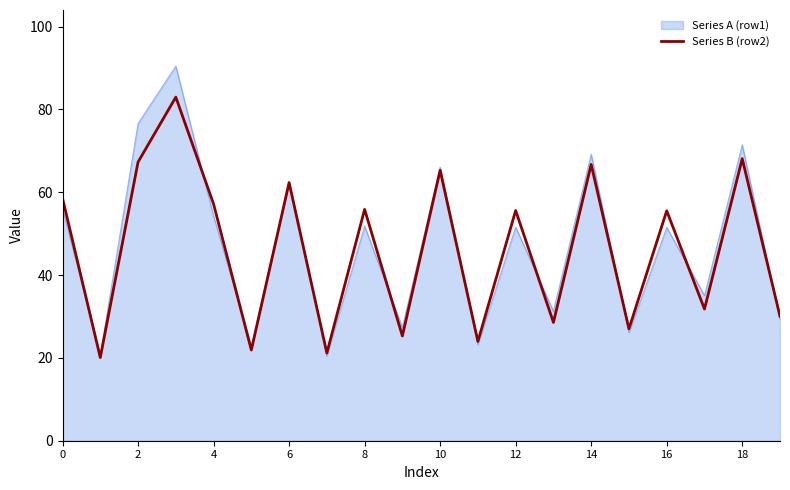

How many lines are shown in the chart?

2